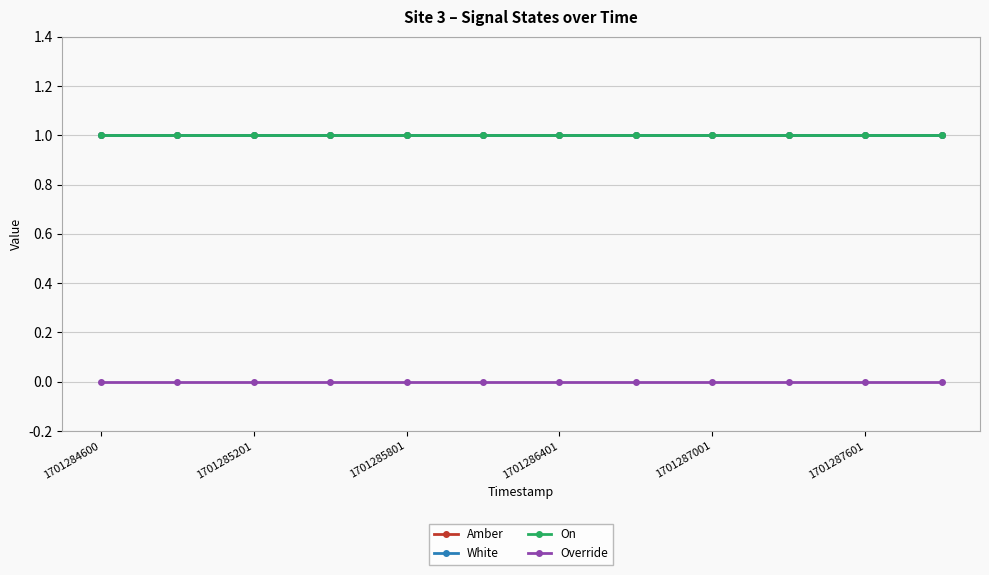

Does the chart have visible grid lines?

Yes